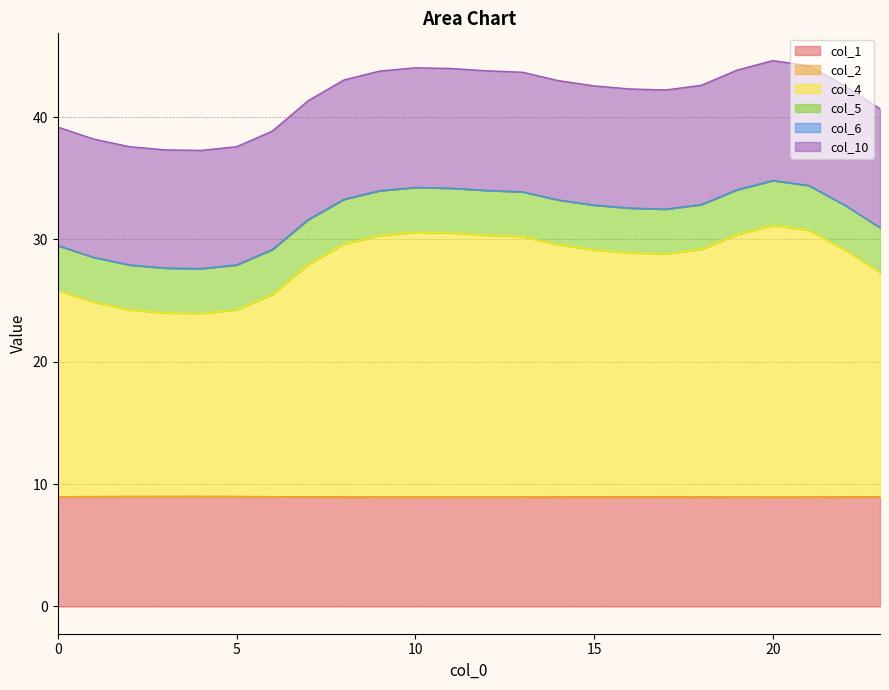

The value of col_4 at 10 is 40.2. True or false?

False